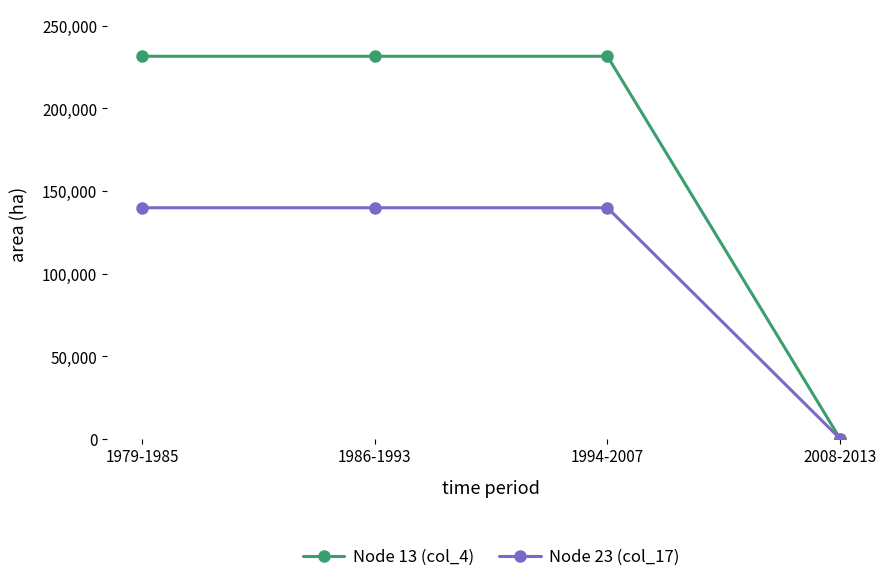

What is the value of the Node 13 (col_4) point at the 1st from the left?

231462